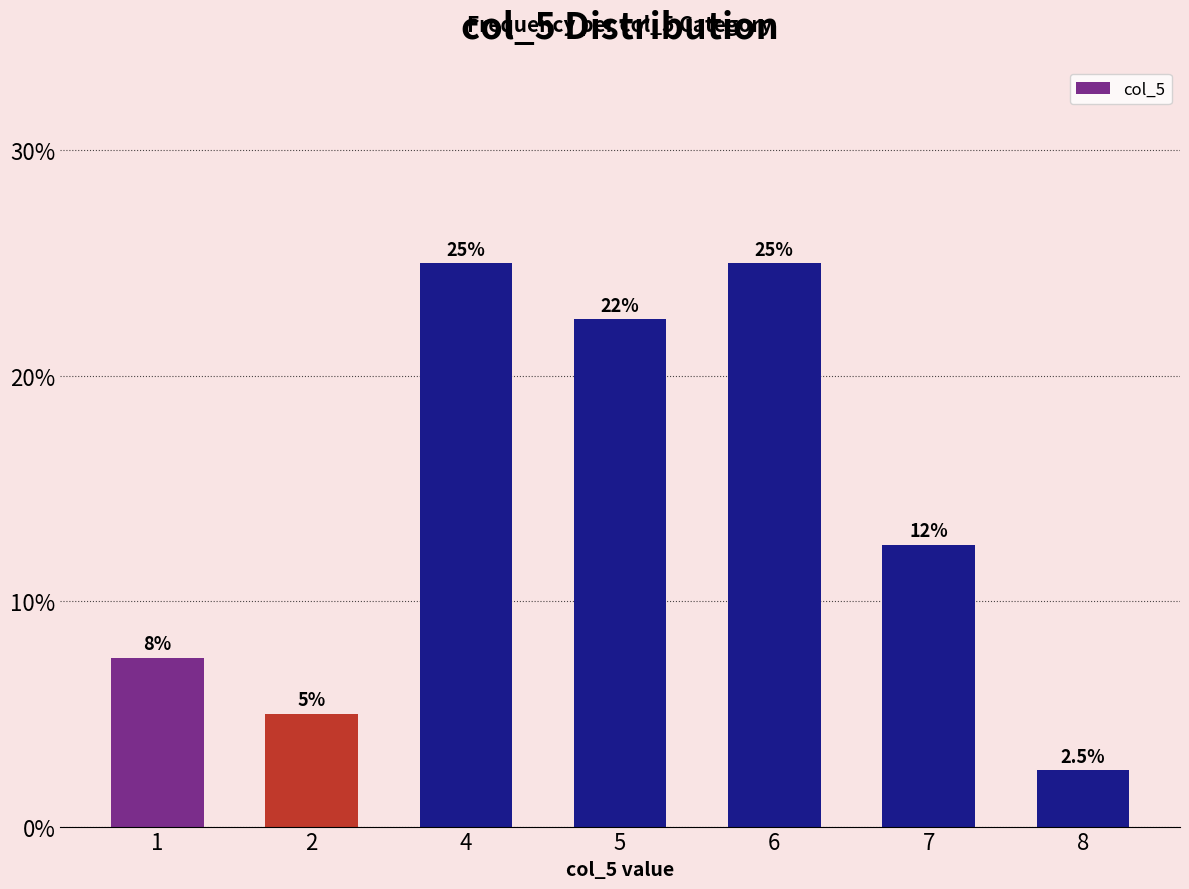

Are the bars horizontal?

No